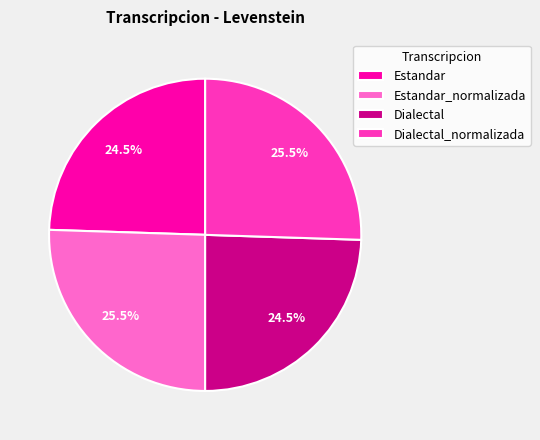

Count the number of slices in the pie.

4